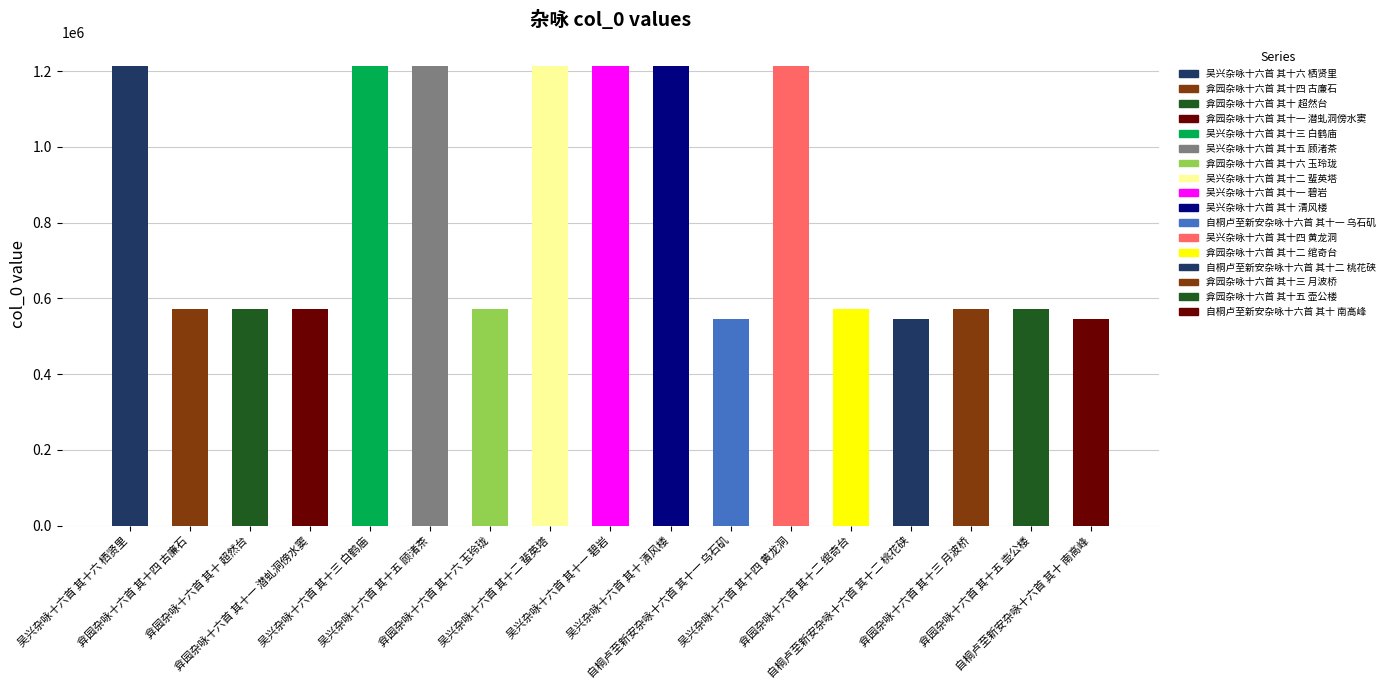

What is the greatest value displayed?

1214634